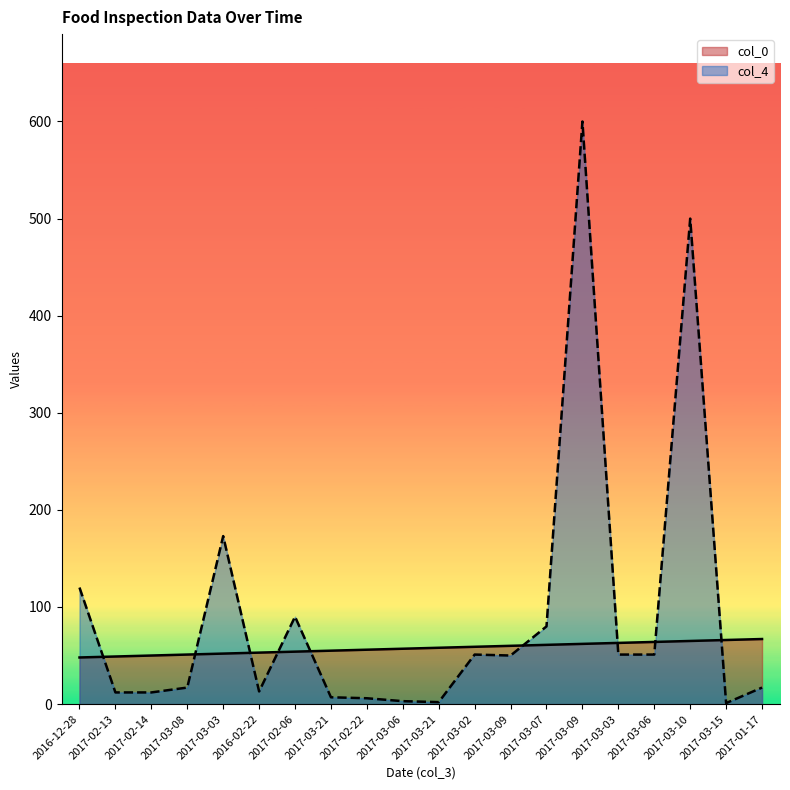

What is the difference between the maximum and minimum values in the col_0 series?

19